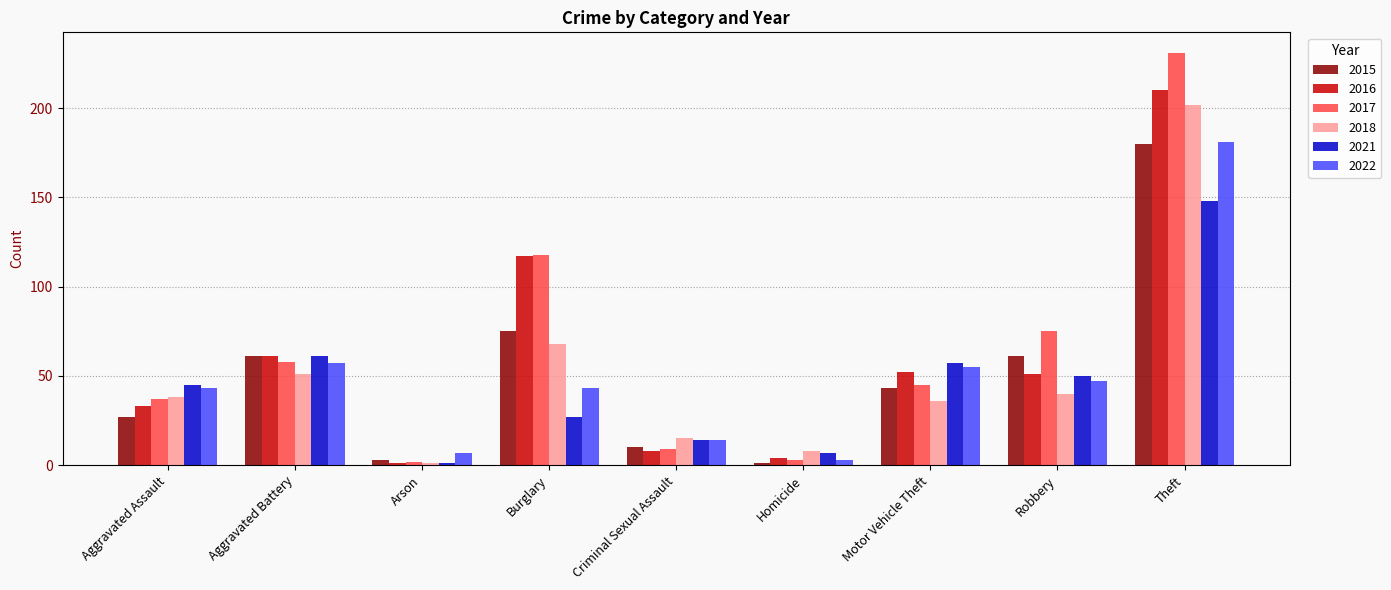

What is the difference between the maximum and minimum values in the 2017 series?

229